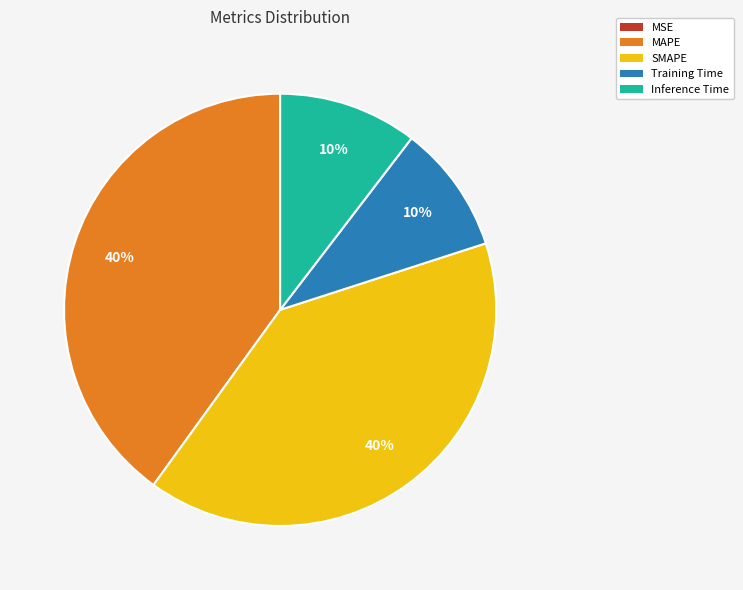

To the nearest percent, what is the difference between the largest and smallest slice percentages?

40%